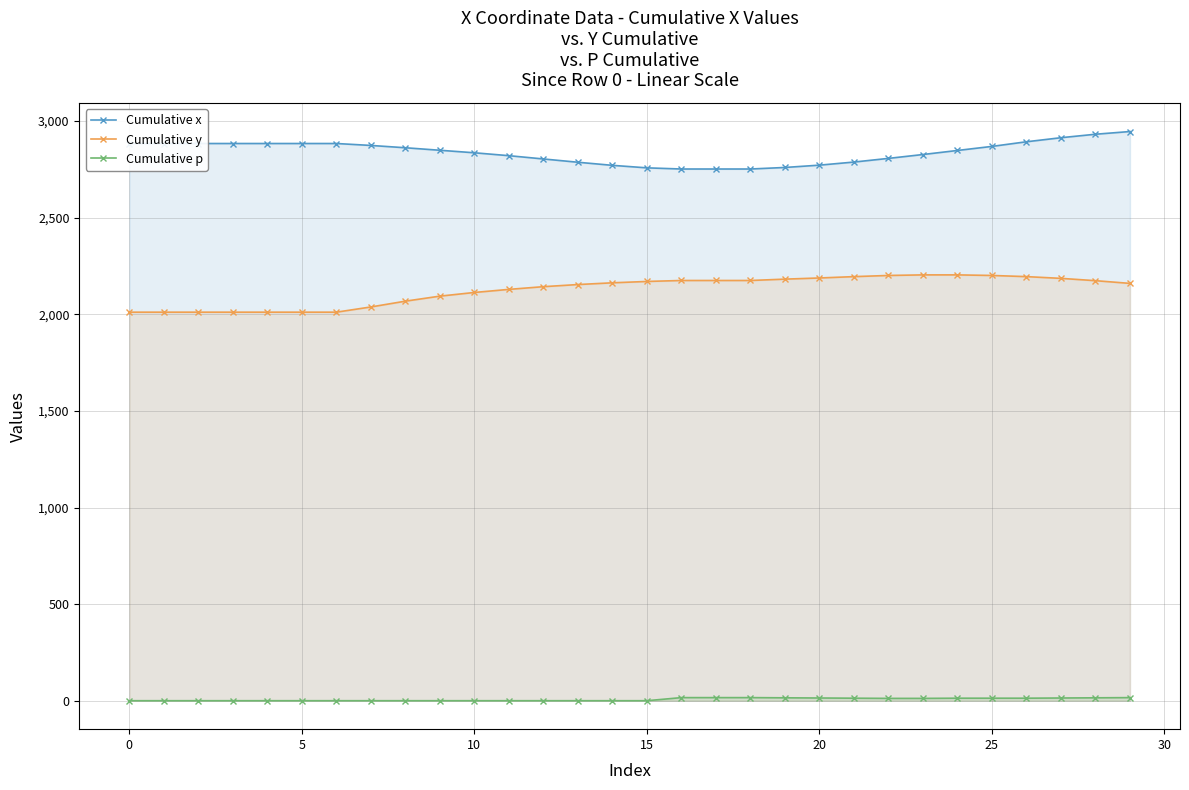

At 12, list the series in order from smallest to largest.

Cumulative p, Cumulative y, Cumulative x